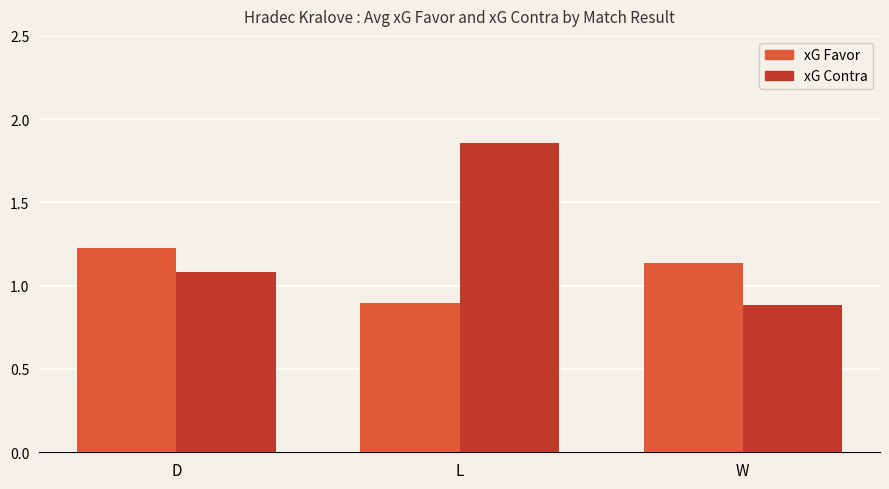

Which series has the largest total across all categories?

xG Contra